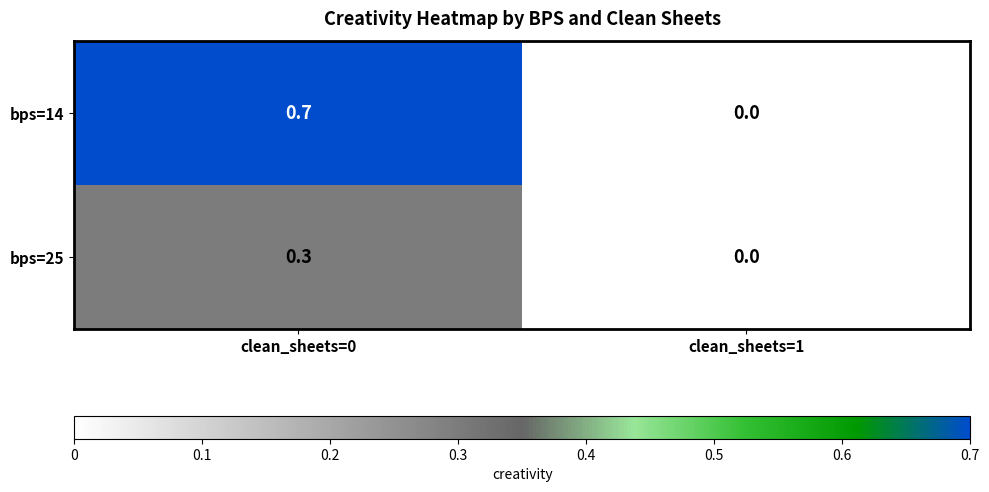

What is the total value across all series at clean_sheets=0?

1.0